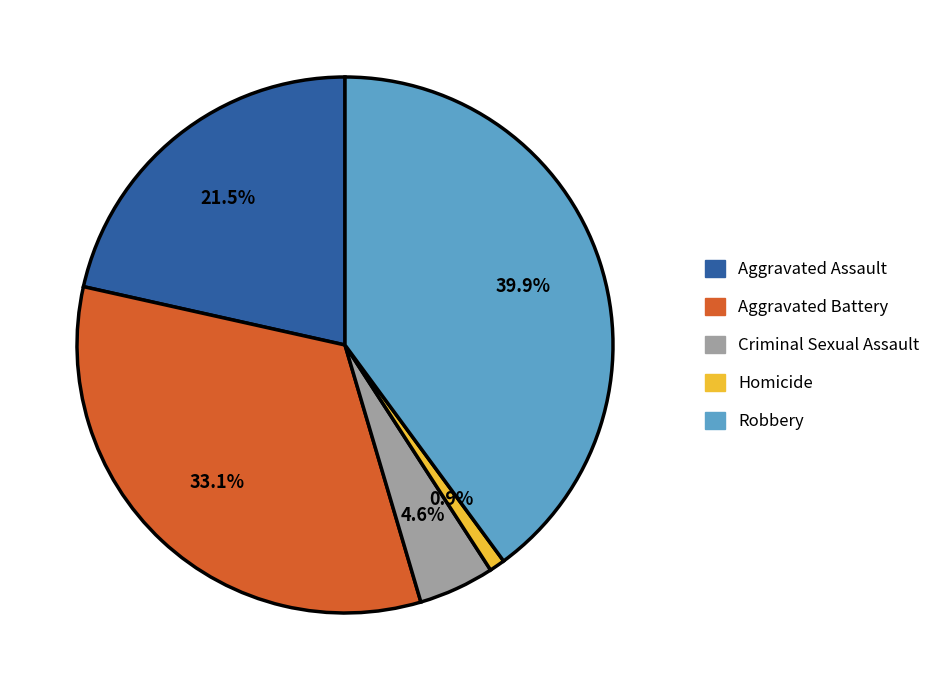

Which category has the smallest portion of the pie?

Homicide